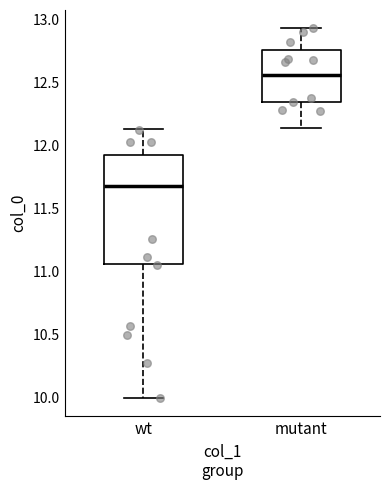

Which box is the tallest, from its lower edge to its upper edge?

wt